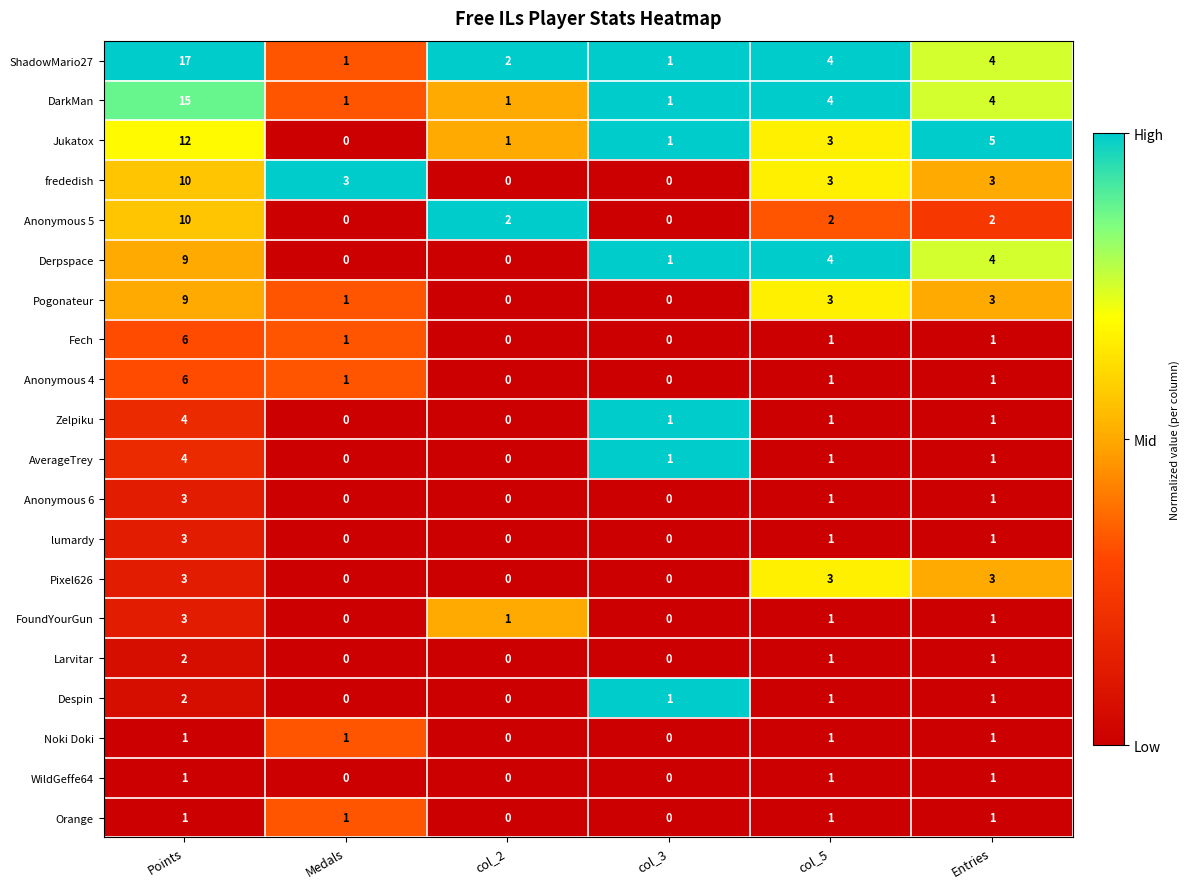

The Larvitar series shows 2 at Points. True or false?

True